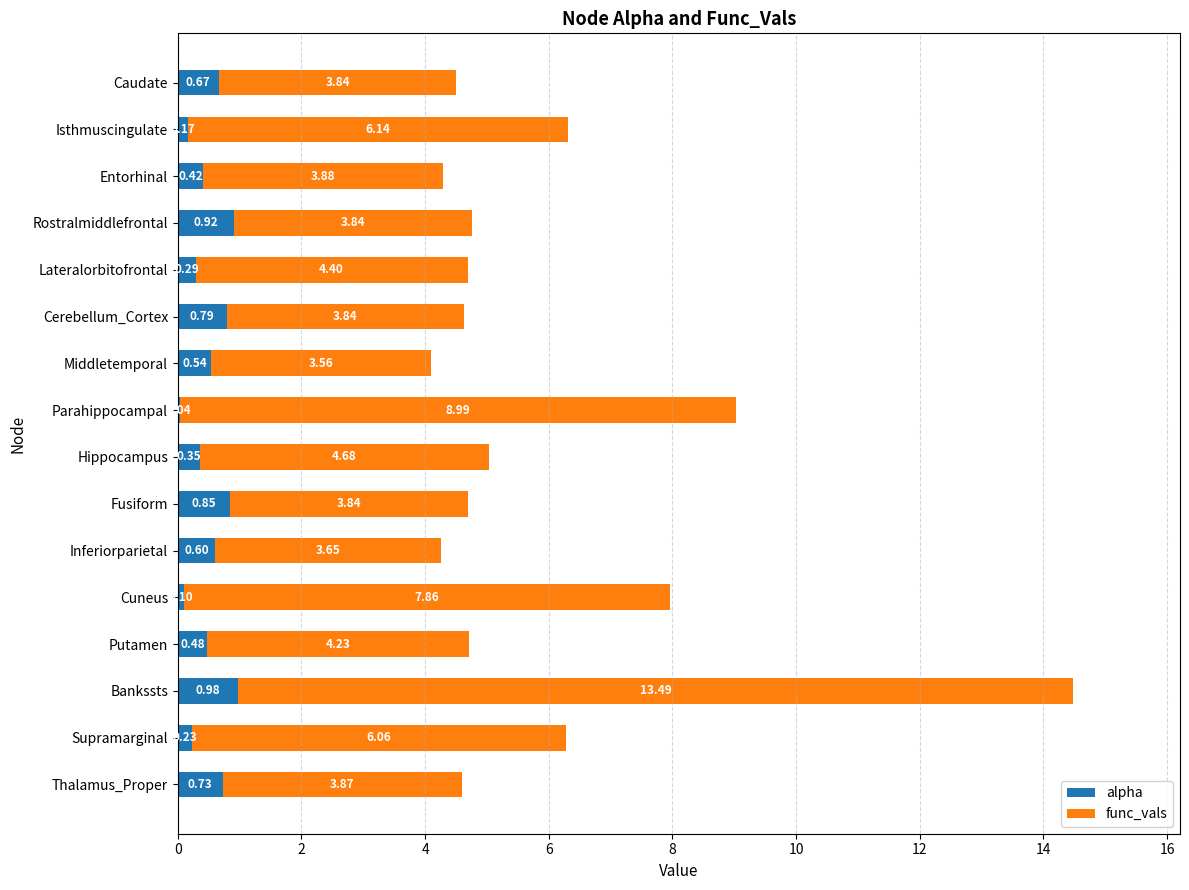

At which label is alpha closest to 0?

Parahippocampal